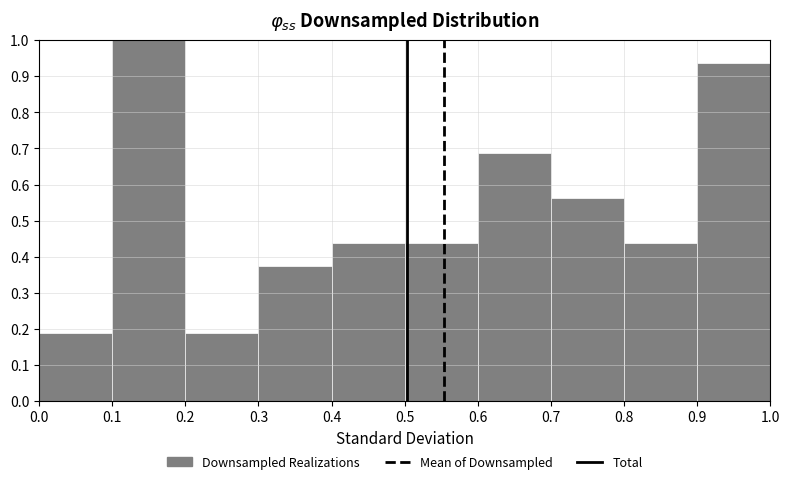

What is the height of the bar covering 0.8 to 0.9 on the x-axis? The values are not printed on the chart, so give them approximately, as read against the axis.

0.44